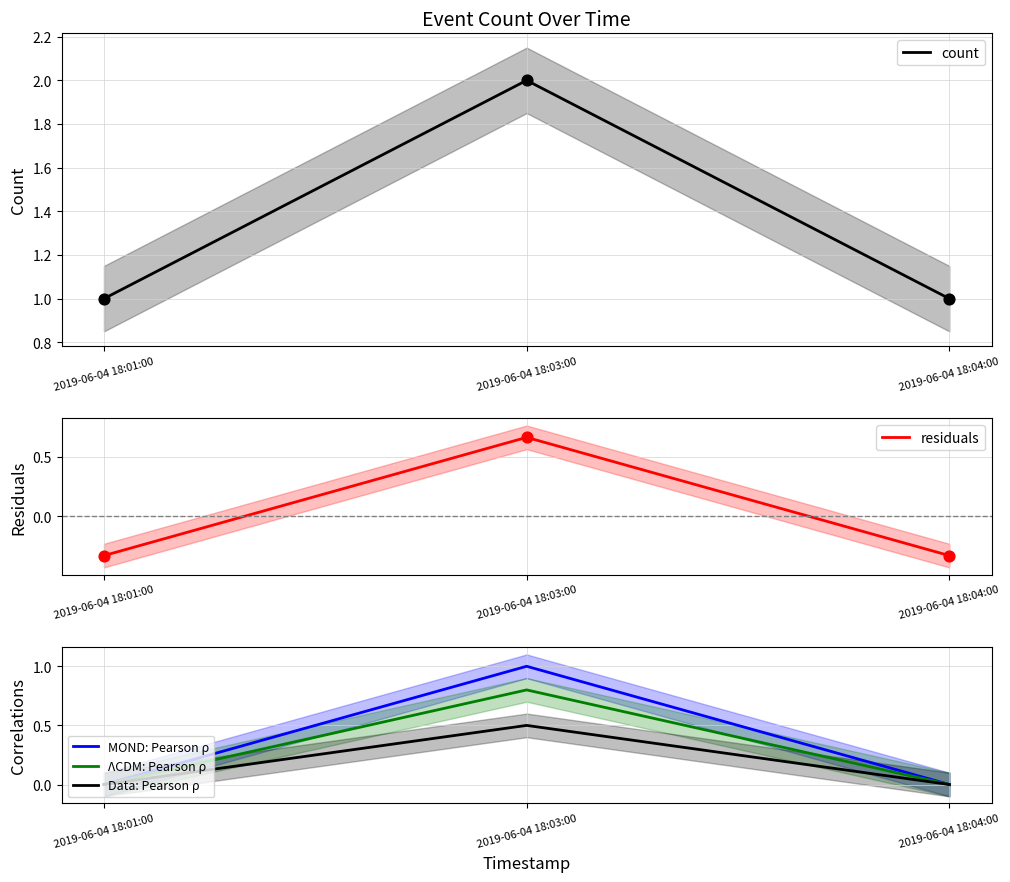

Which series has the widest spread of Y values?

count